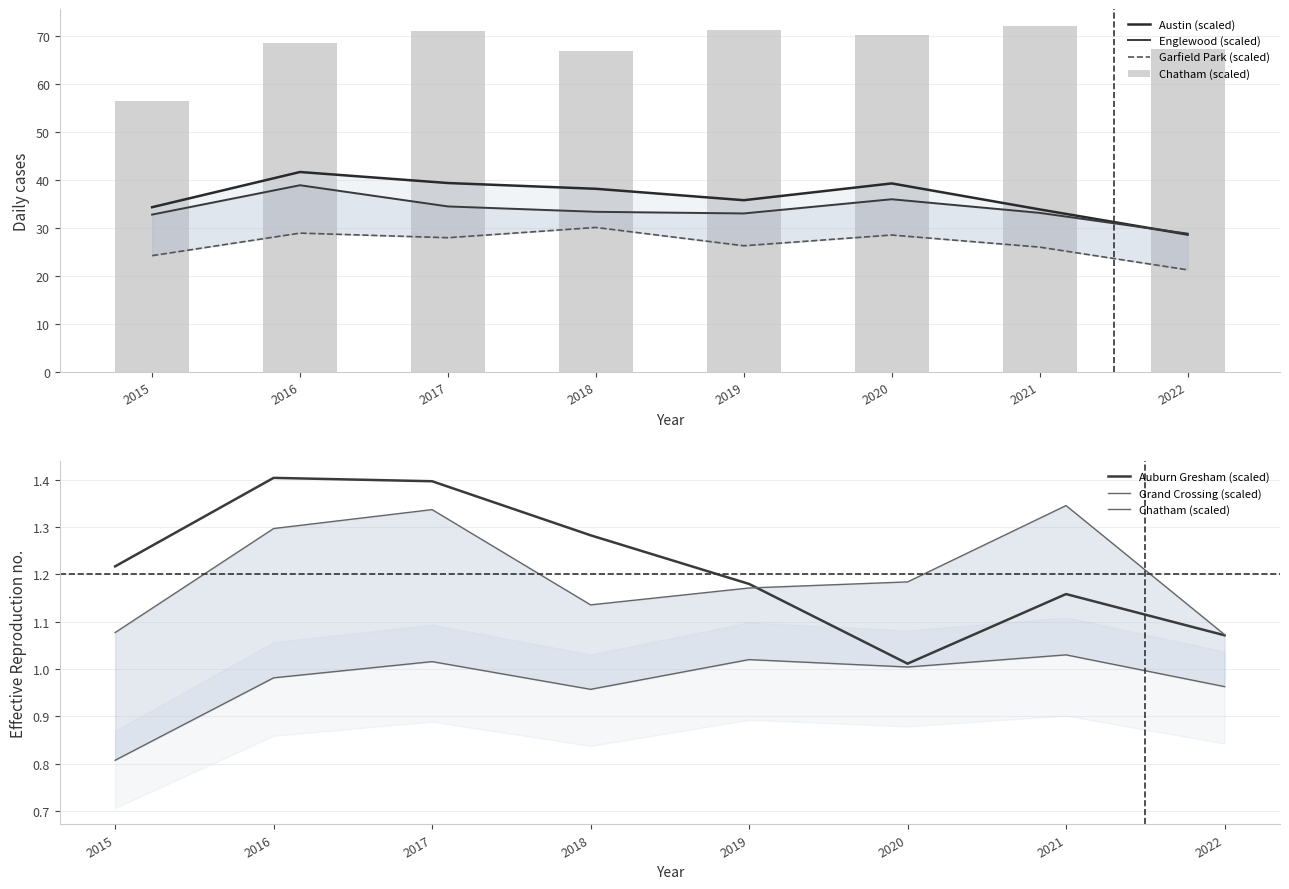

At which category is the sum across all series the highest?

2016